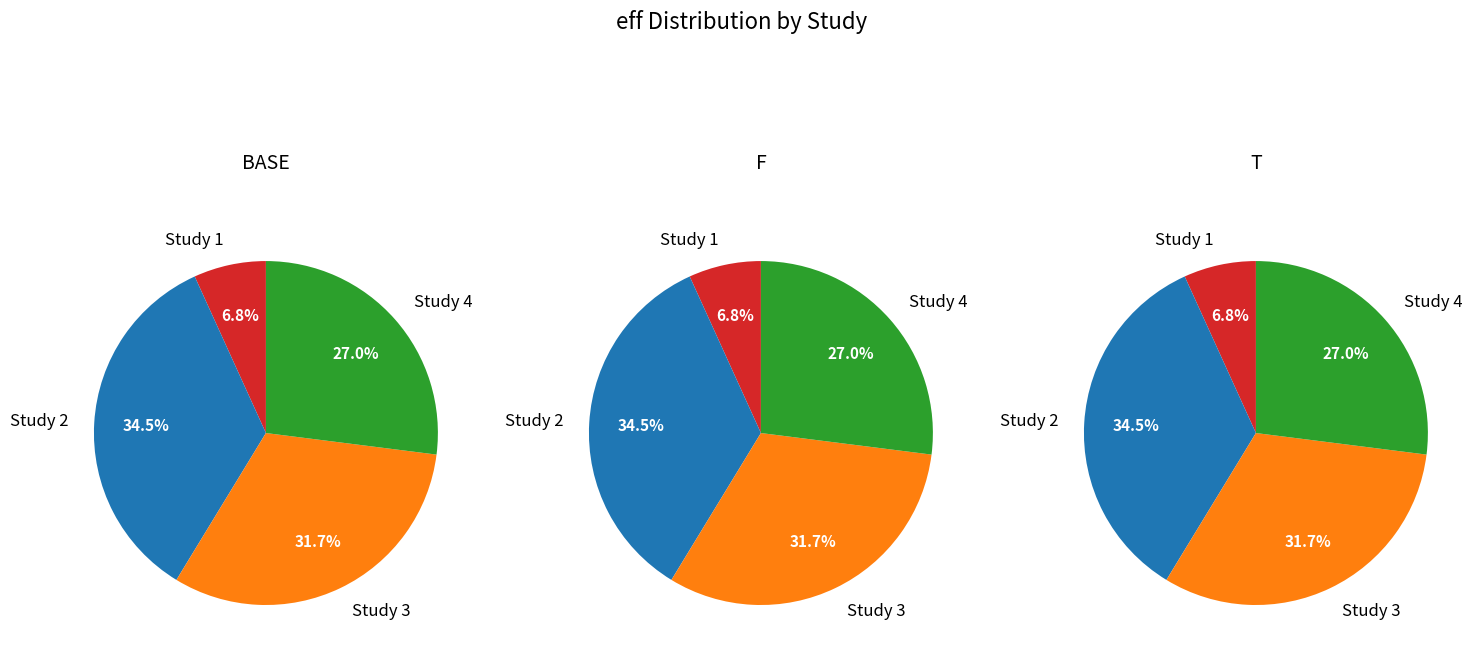

Is the sum of 0.1177903687779341 and 0.08543332577747112 greater than half?

No